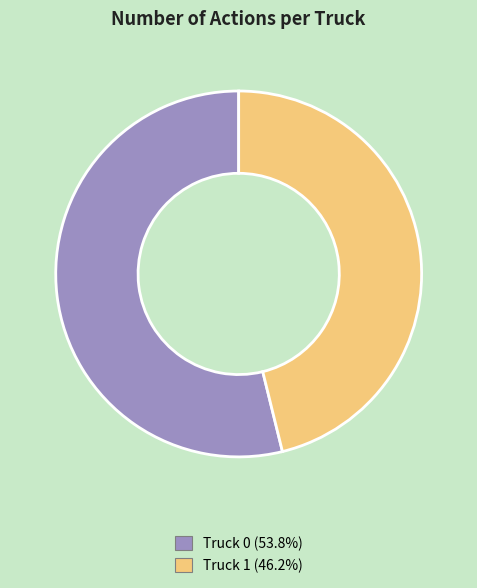

To the nearest percent, what is the combined percentage of Truck 1 and Truck 0?

100%